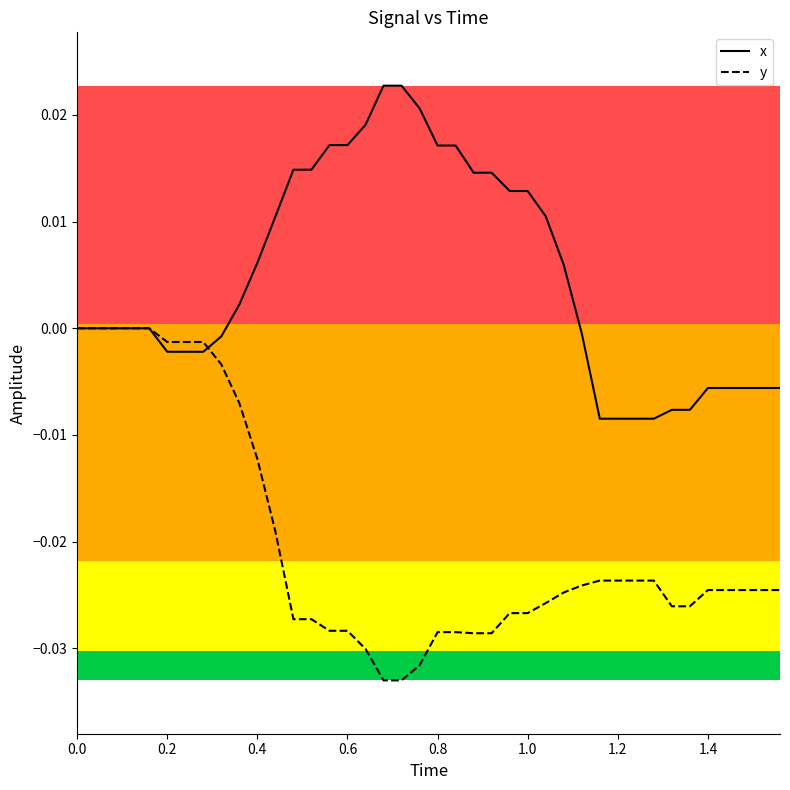

Is this an area chart (filled region under the line)?

No